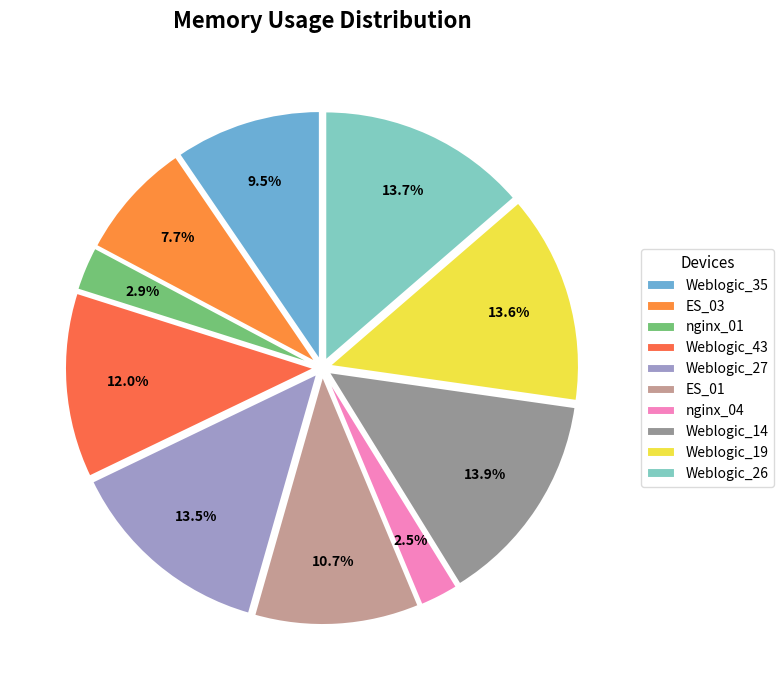

How many slices are in this pie chart?

10